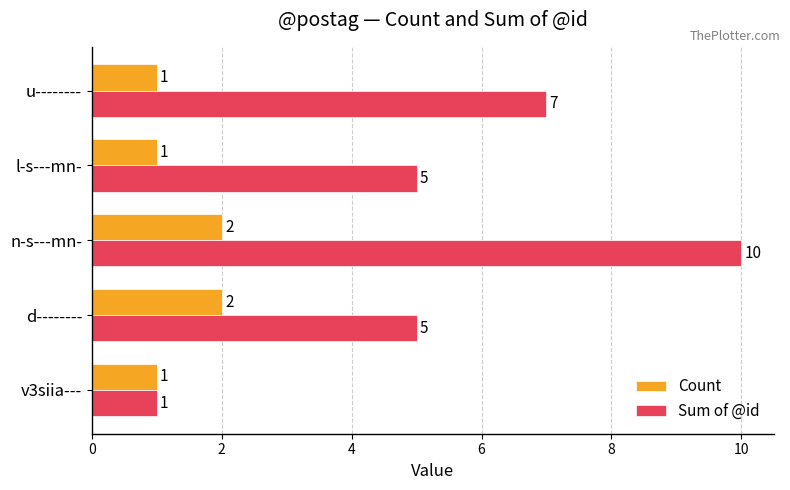

The Count series shows 0 at l-s---mn-. True or false?

False